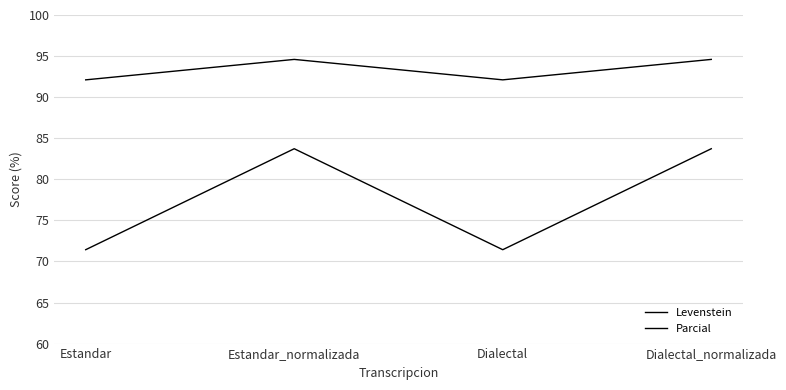

How many lines are shown in the chart?

2